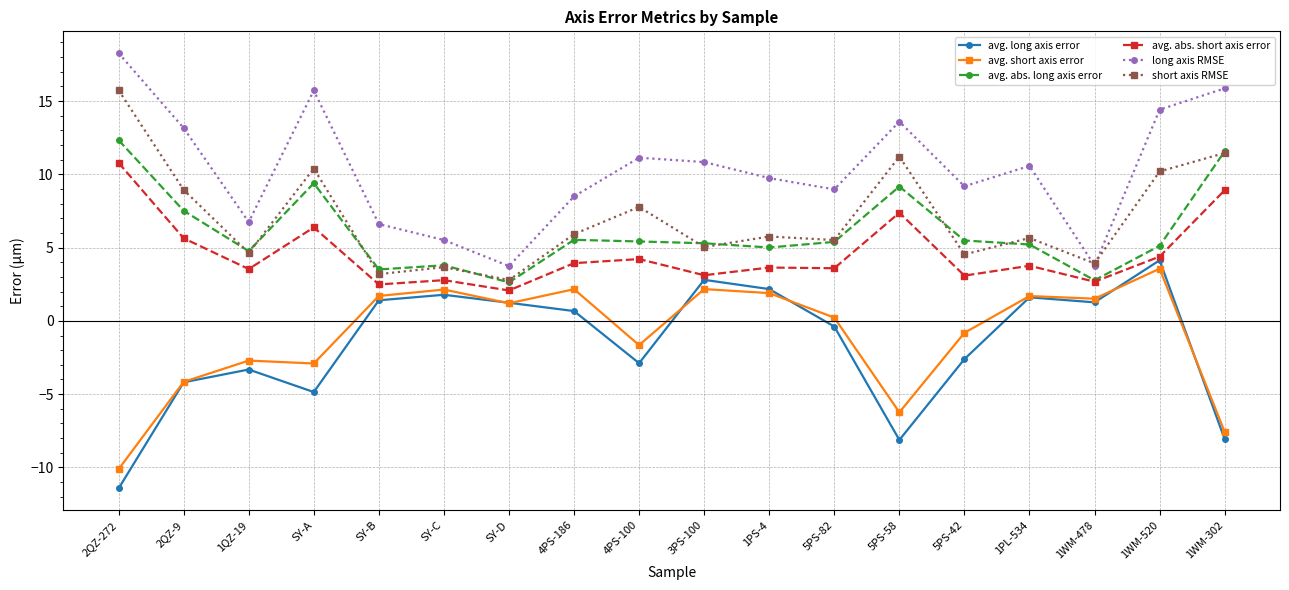

What is the total value across all series at 3PS-100?

29.3